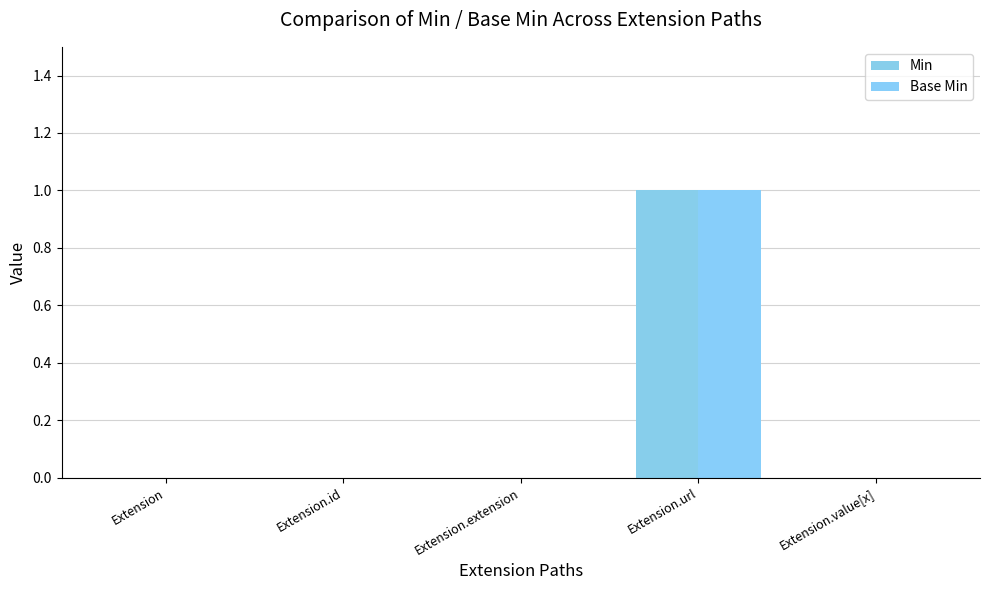

How many distinct data groups are displayed?

2